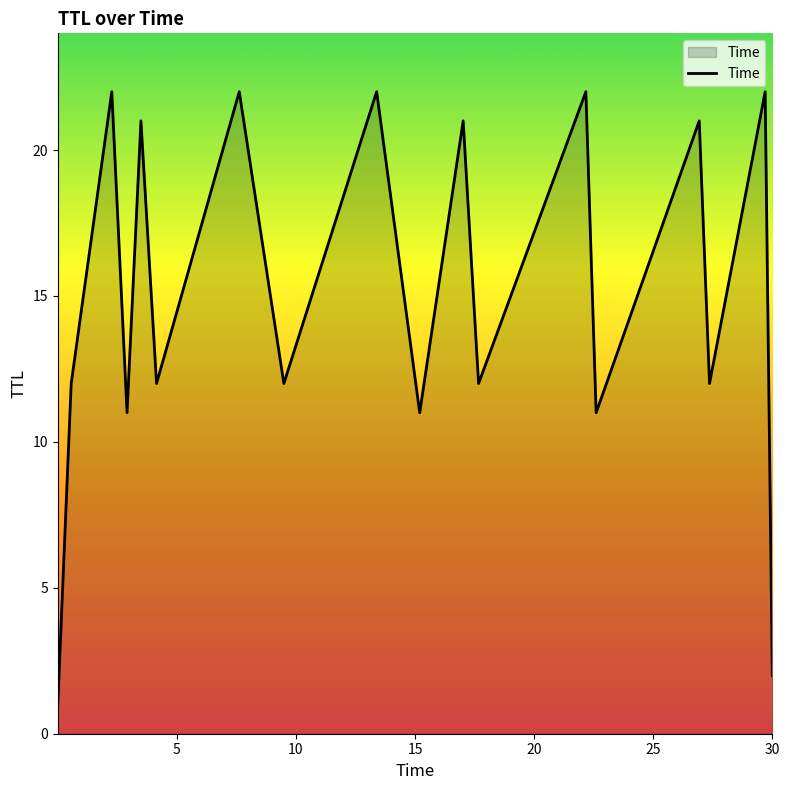

How many interior local peaks (higher than both neighbors) does the data have?

8